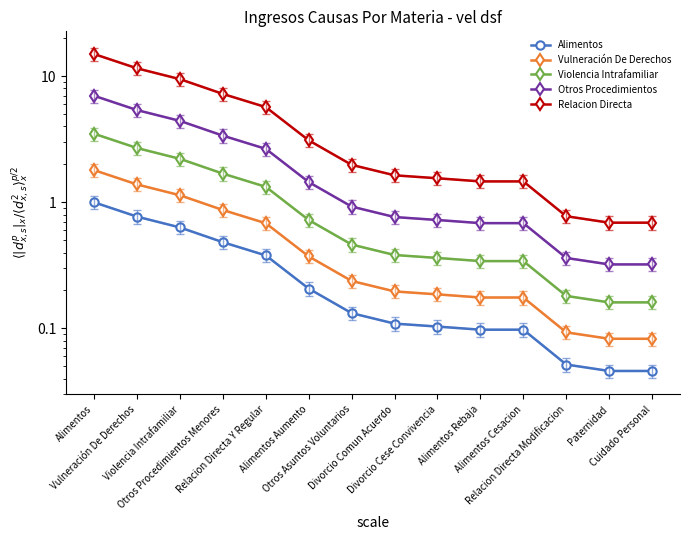

Reading left to right, transcribe all the data shown in this chart.

Alimentos: 1.0	0.8	0.6	0.5	0.4	0.2	0.1	0.1	0.1	0.1	0.1	0.1	0.0	0.0
Vulneración De Derechos: 1.8	1.4	1.1	0.9	0.7	0.4	0.2	0.2	0.2	0.2	0.2	0.1	0.1	0.1
Violencia Intrafamiliar: 3.5	2.7	2.2	1.7	1.3	0.7	0.5	0.4	0.4	0.3	0.3	0.2	0.2	0.2
Otros Procedimientos: 7.0	5.4	4.4	3.4	2.7	1.4	0.9	0.8	0.7	0.7	0.7	0.4	0.3	0.3
Relacion Directa: 15.0	11.6	9.5	7.2	5.7	3.1	2.0	1.6	1.6	1.5	1.5	0.8	0.7	0.7